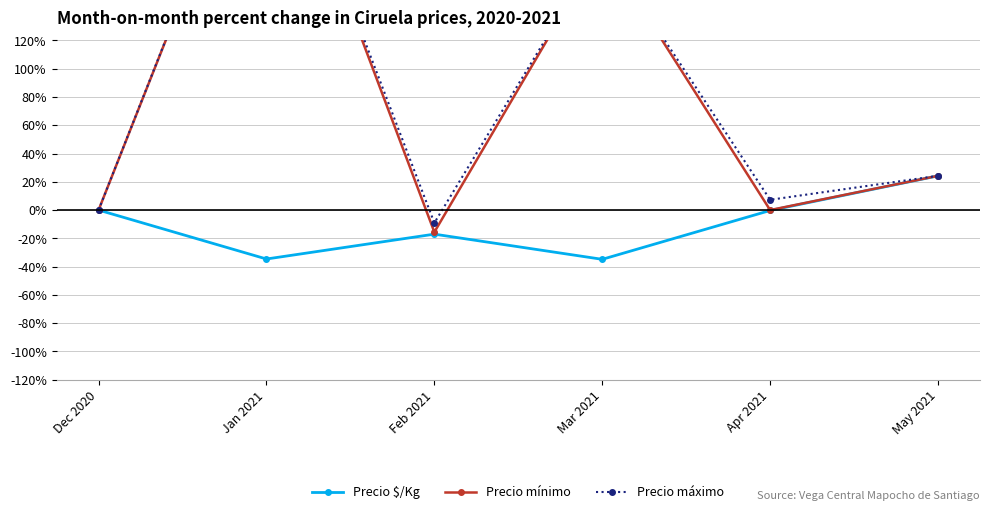

How many lines are shown in the chart?

3